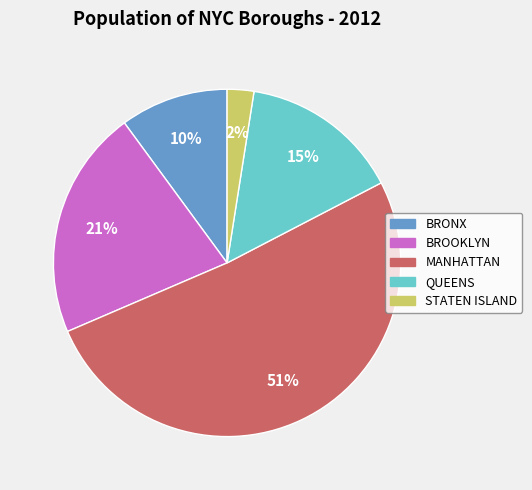

Combined, do BRONX and QUEENS account for over 50%?

No